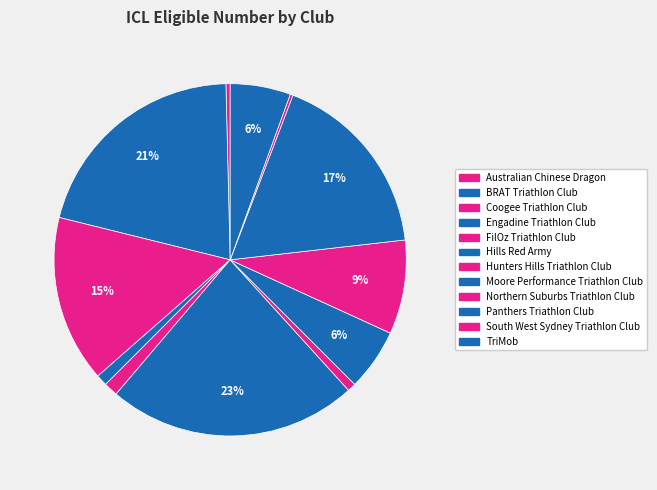

Is it true that TriMob is 18% of the pie?

False